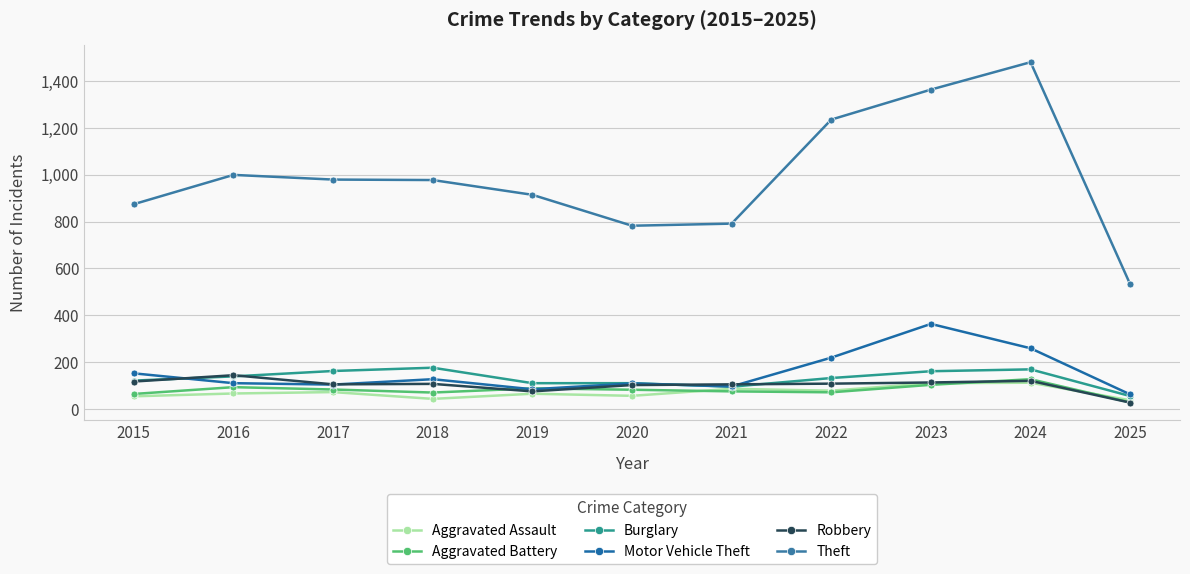

Is this an area chart (filled region under the line)?

No